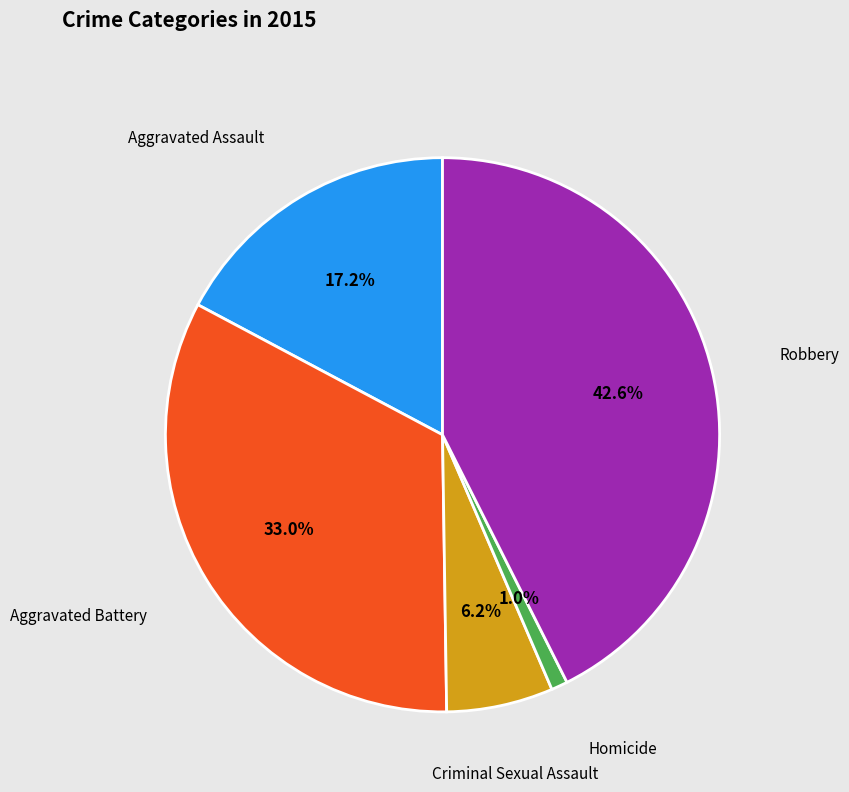

Which category has the smallest portion of the pie?

Homicide